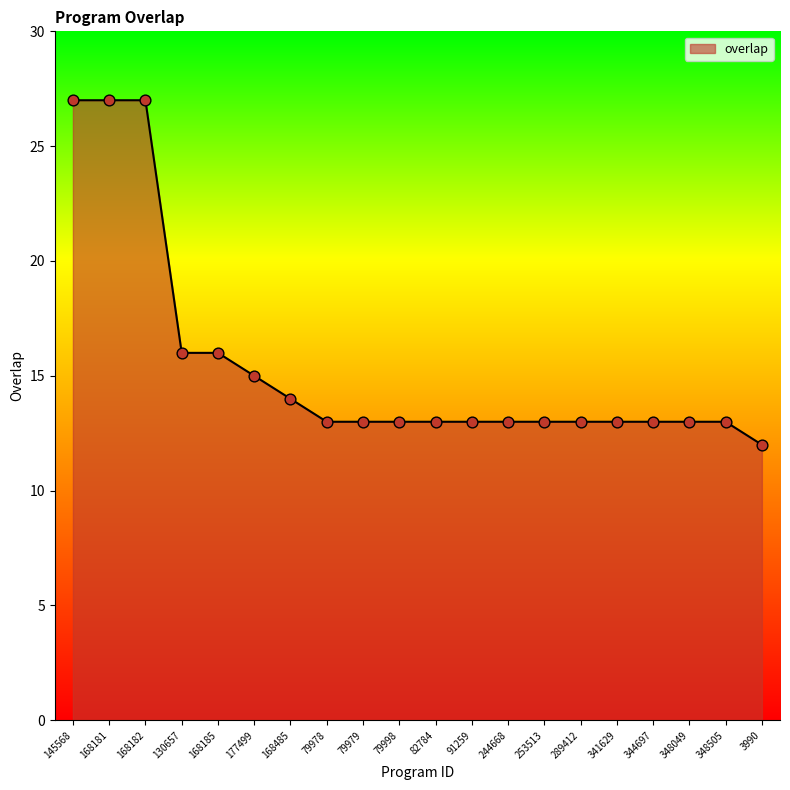

Approximately how many times larger is the value at 168185 compared to 348505?

1.2